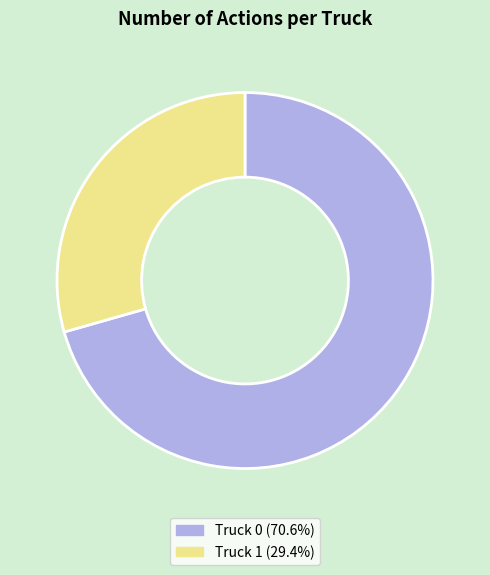

Do Truck 0 (70.6%) and Truck 1 (29.4%) together represent more than half of the pie?

Yes